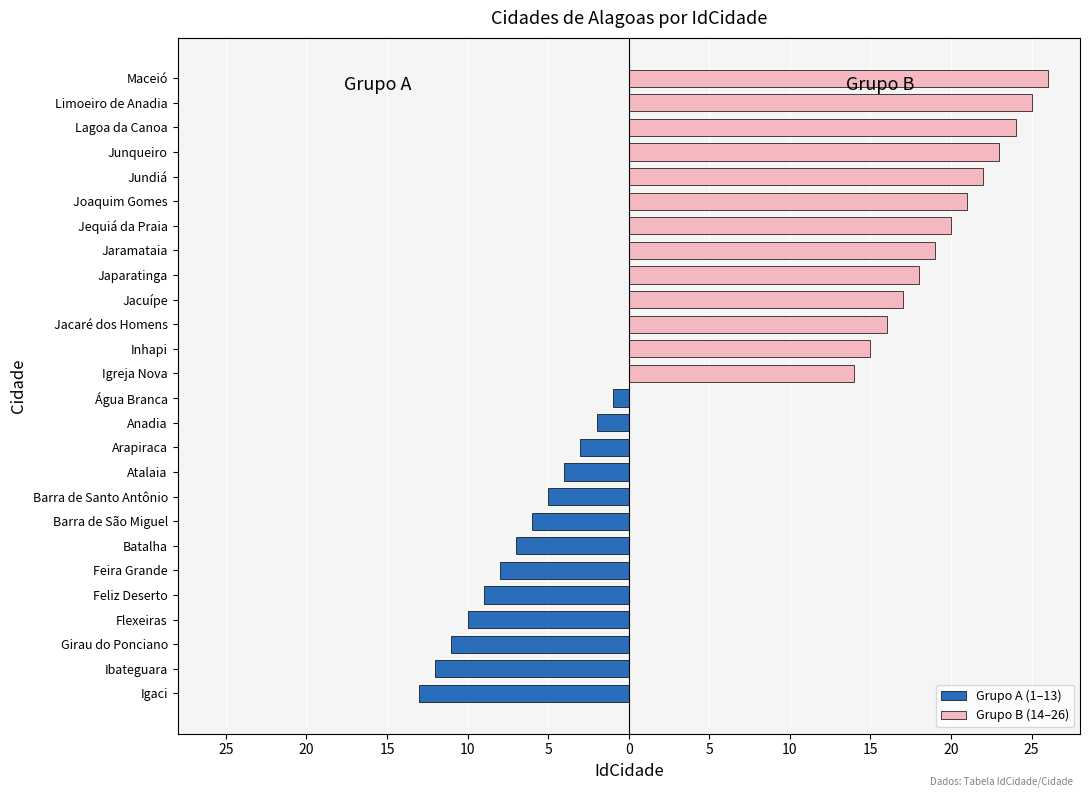

Which series has the widest spread of values?

Grupo B (14–26)